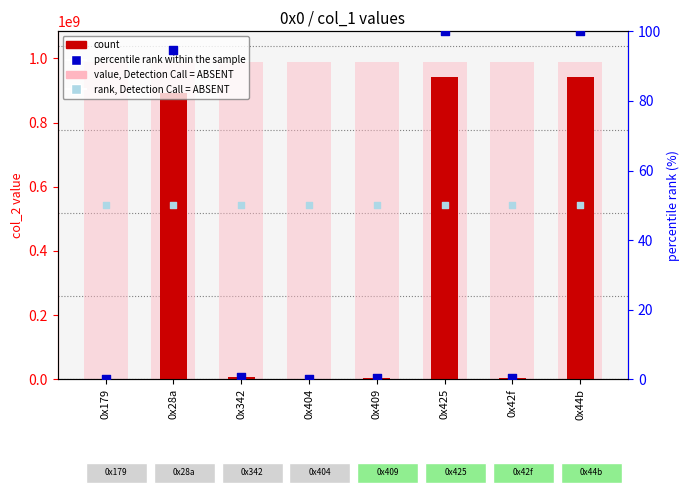

Which series reaches the maximum Y coordinate?

value, Detection Call = ABSENT